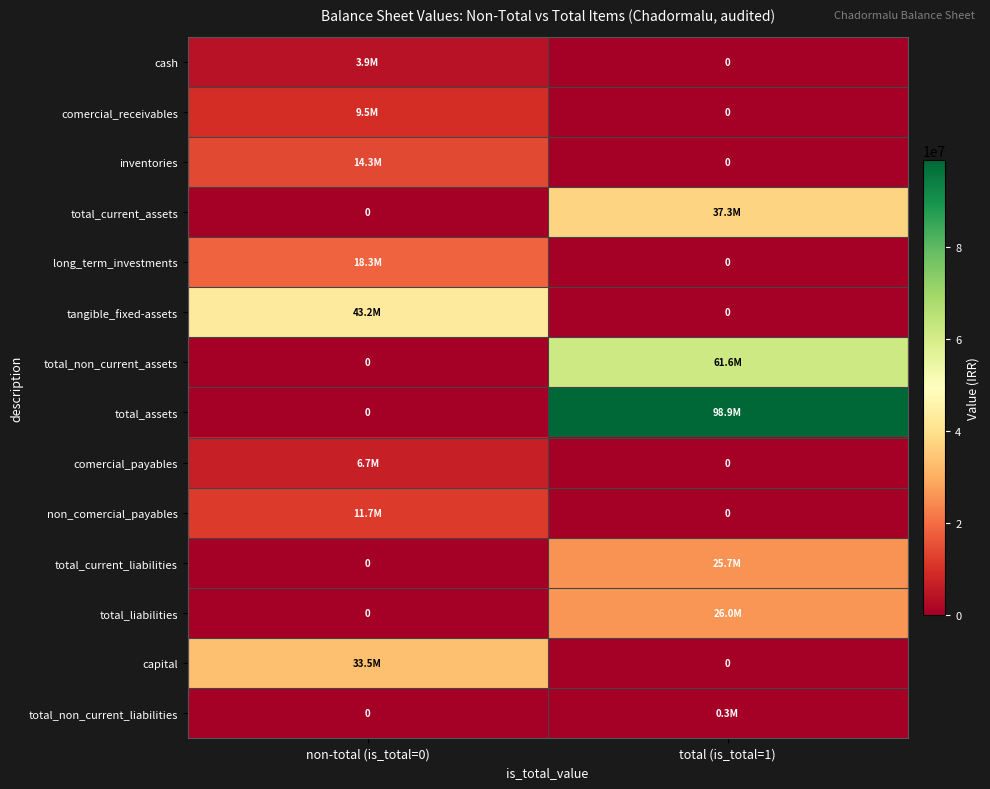

At which category is the sum across all series the highest?

total (is_total=1)